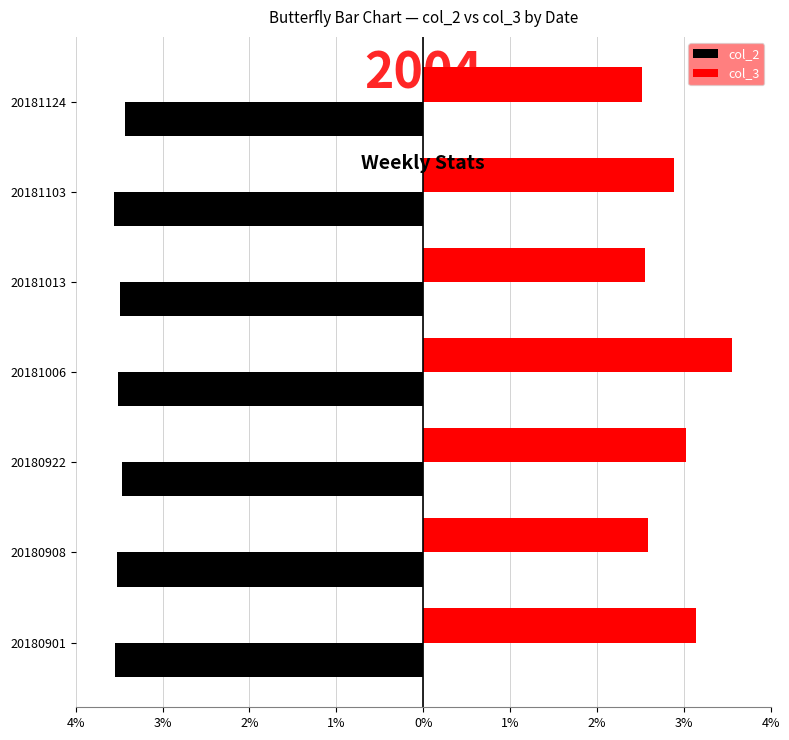

What are all the series names shown in the legend?

col_2, col_3